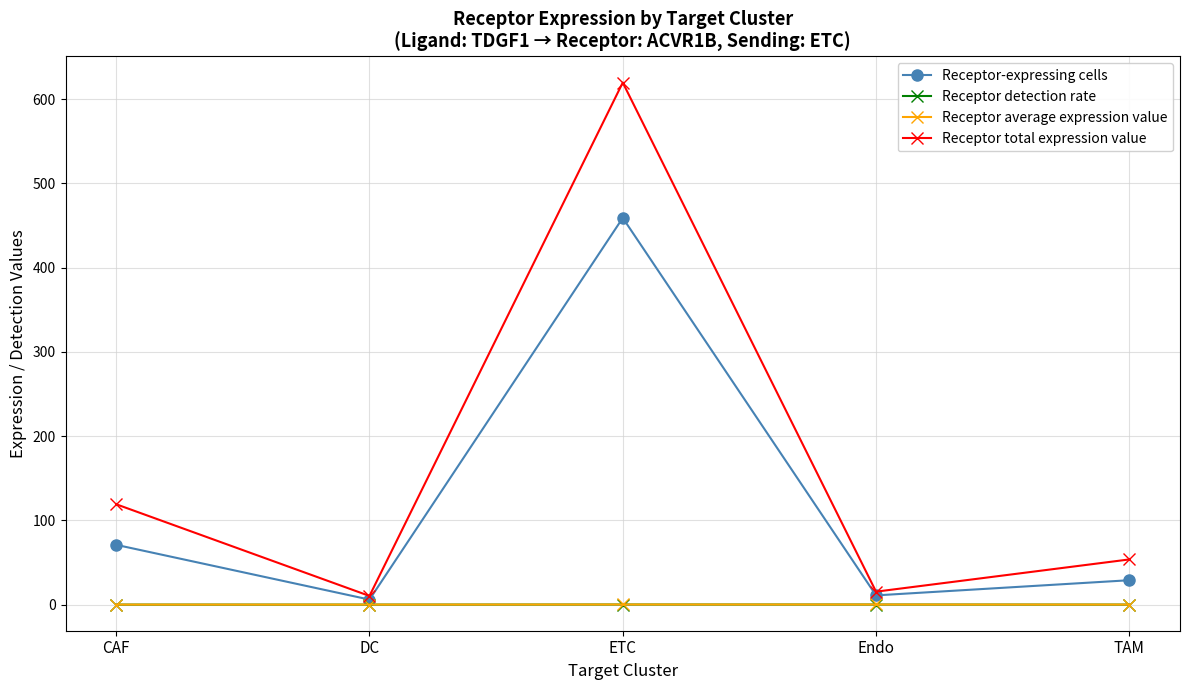

At which label is Receptor-expressing cells closest to 232?

CAF